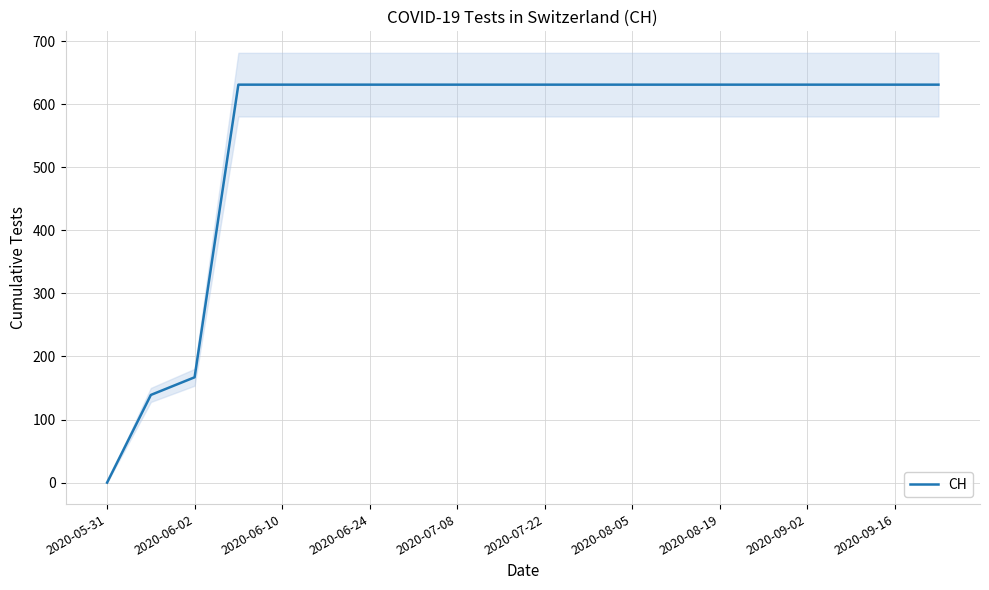

The value of CH at 2020-06-24 is 344. True or false?

False